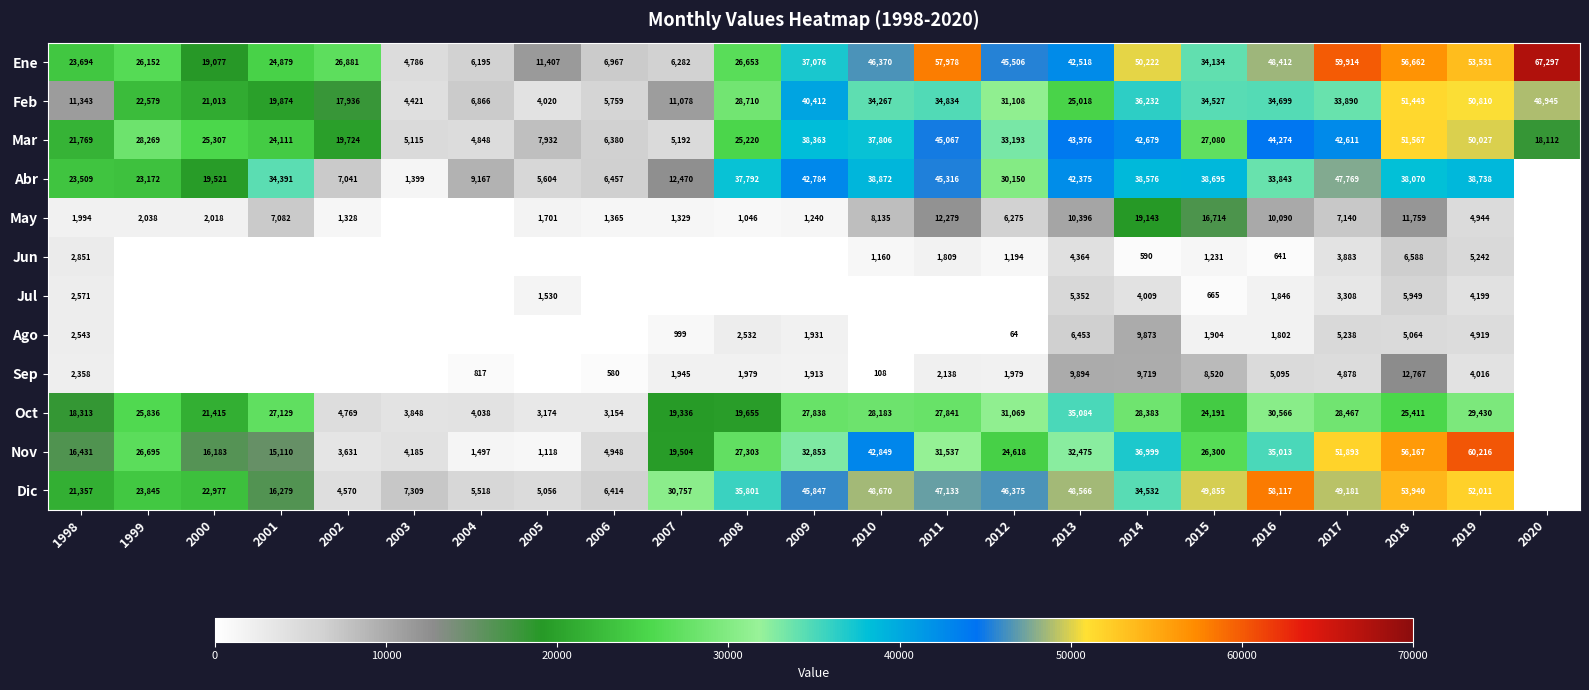

Is the value of Abr at 2017 greater than the value of Jul at 2019?

Yes